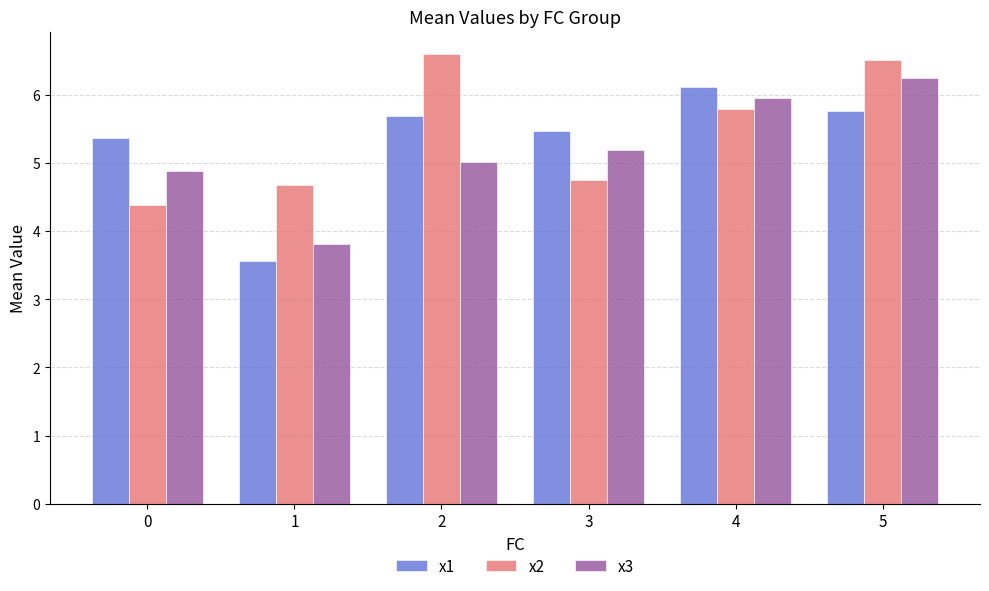

Rank the series at 0 from highest to lowest value.

x1, x3, x2